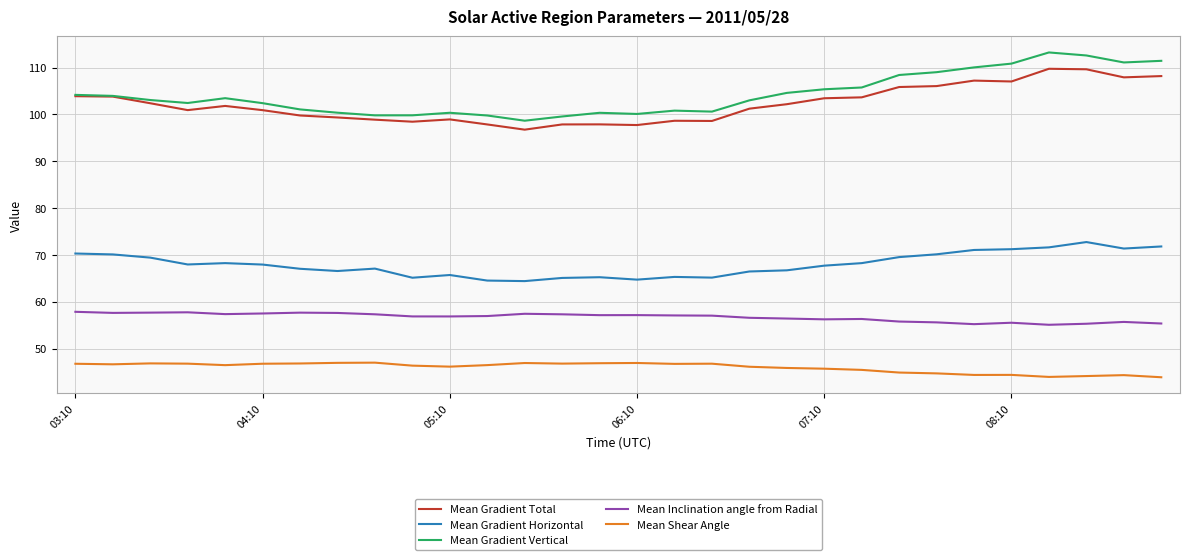

True or false: Mean Gradient Vertical and Mean Inclination angle from Radial intersect in this chart.

False